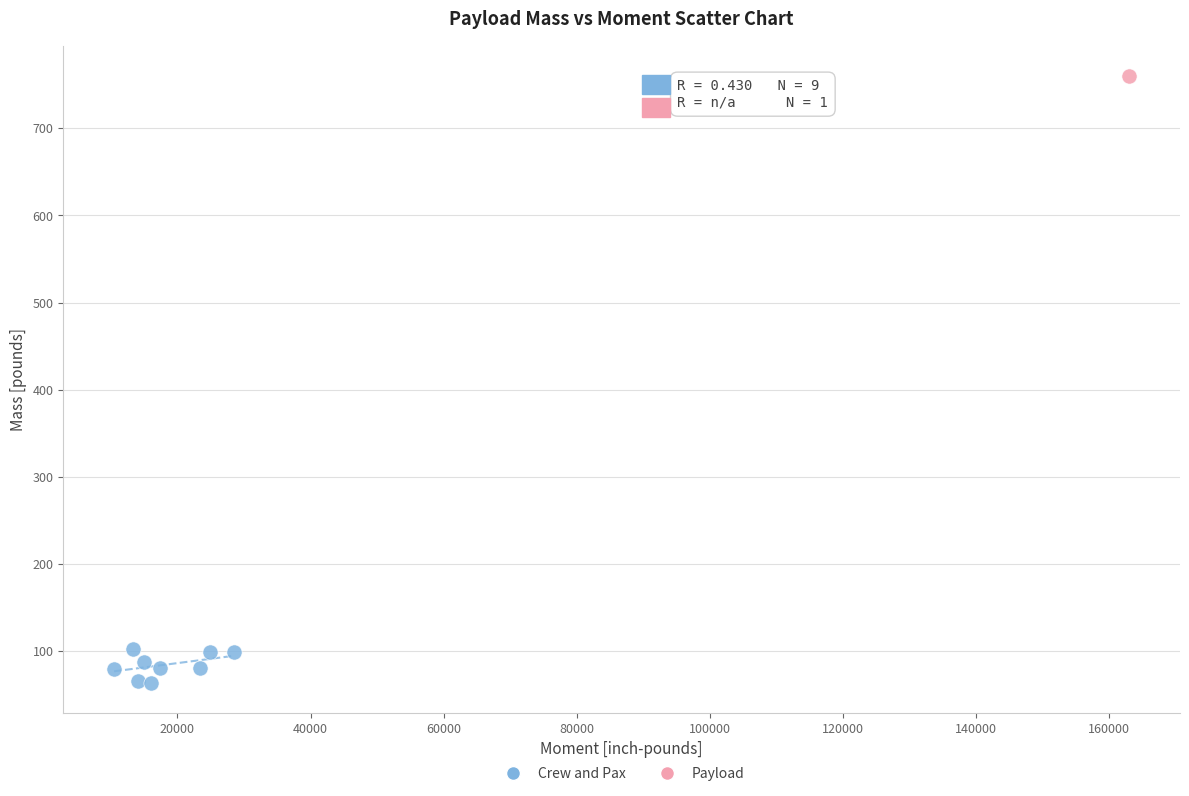

What are all the series names shown in the legend?

Crew and Pax, Payload